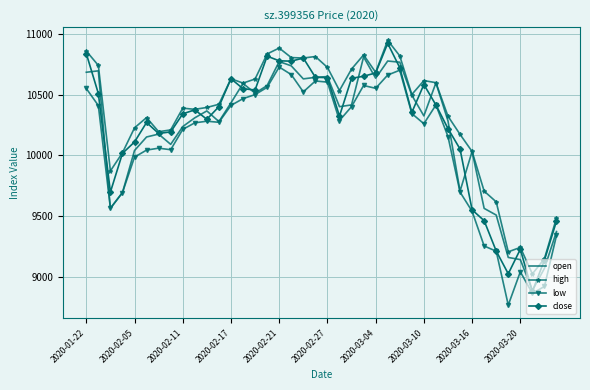

True or false: low and high cross at least once.

False